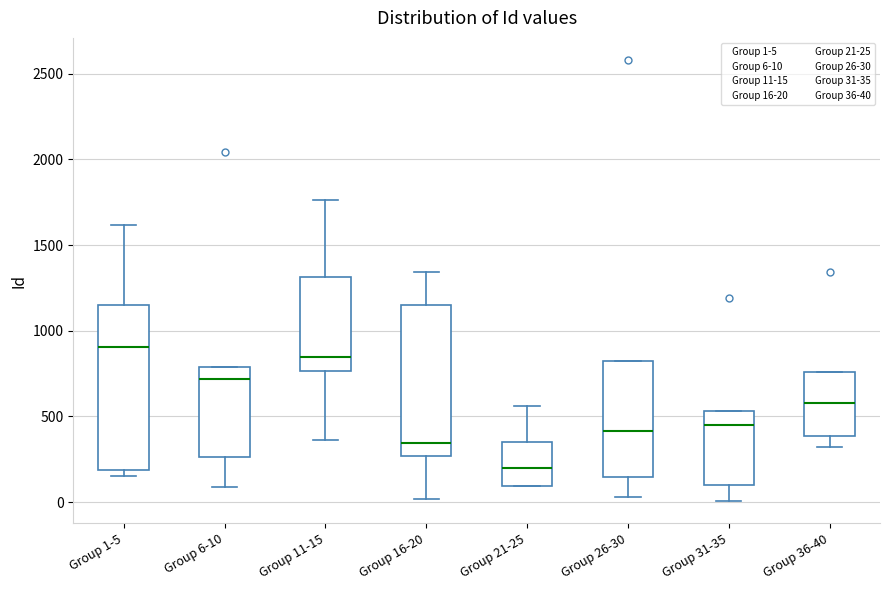

Reading left to right, transcribe this box plot: for each box, give where its median line is, the range the box spans, and where its two whiskers end, as read against the y-axis. The values are not printed on the chart, so give them approximately, as read against the axis.

Group 1-5: median 900, box 200 to 1150, whiskers 150 to 1600
Group 6-10: median 700, box 250 to 800, whiskers 100 to 800
Group 11-15: median 850, box 750 to 1300, whiskers 350 to 1750
Group 16-20: median 350, box 250 to 1150, whiskers 0 to 1350
Group 21-25: median 200, box 100 to 350, whiskers 100 to 550
Group 26-30: median 400, box 150 to 800, whiskers 50 to 800
Group 31-35: median 450, box 100 to 550, whiskers 0 to 550
Group 36-40: median 600, box 400 to 750, whiskers 300 to 750